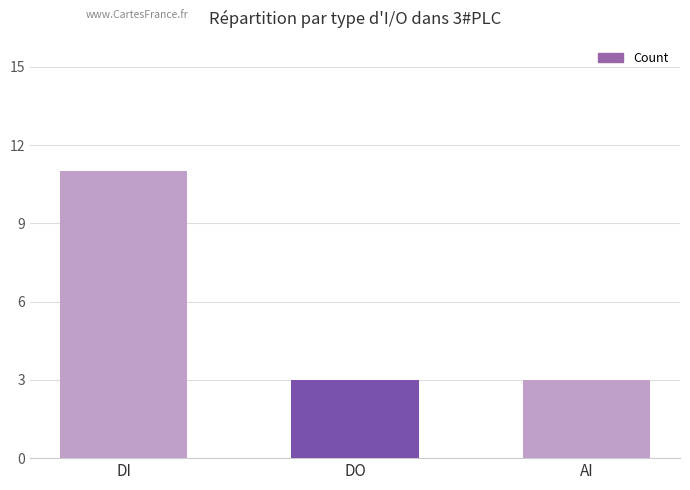

What is the label of the 3rd bar from the right?

DI